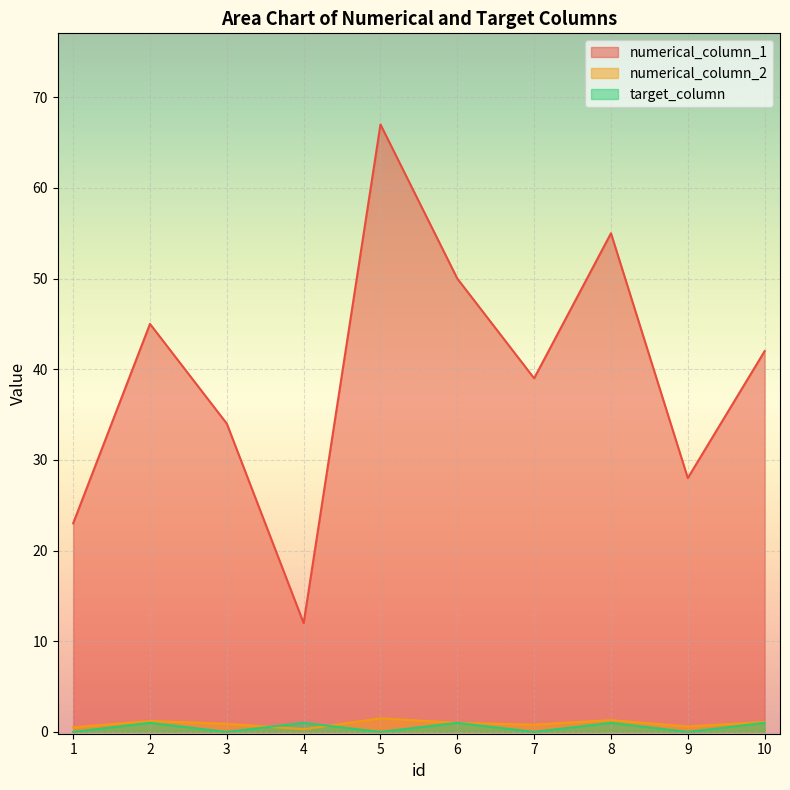

How many target_column values are between 0 and 1?

10